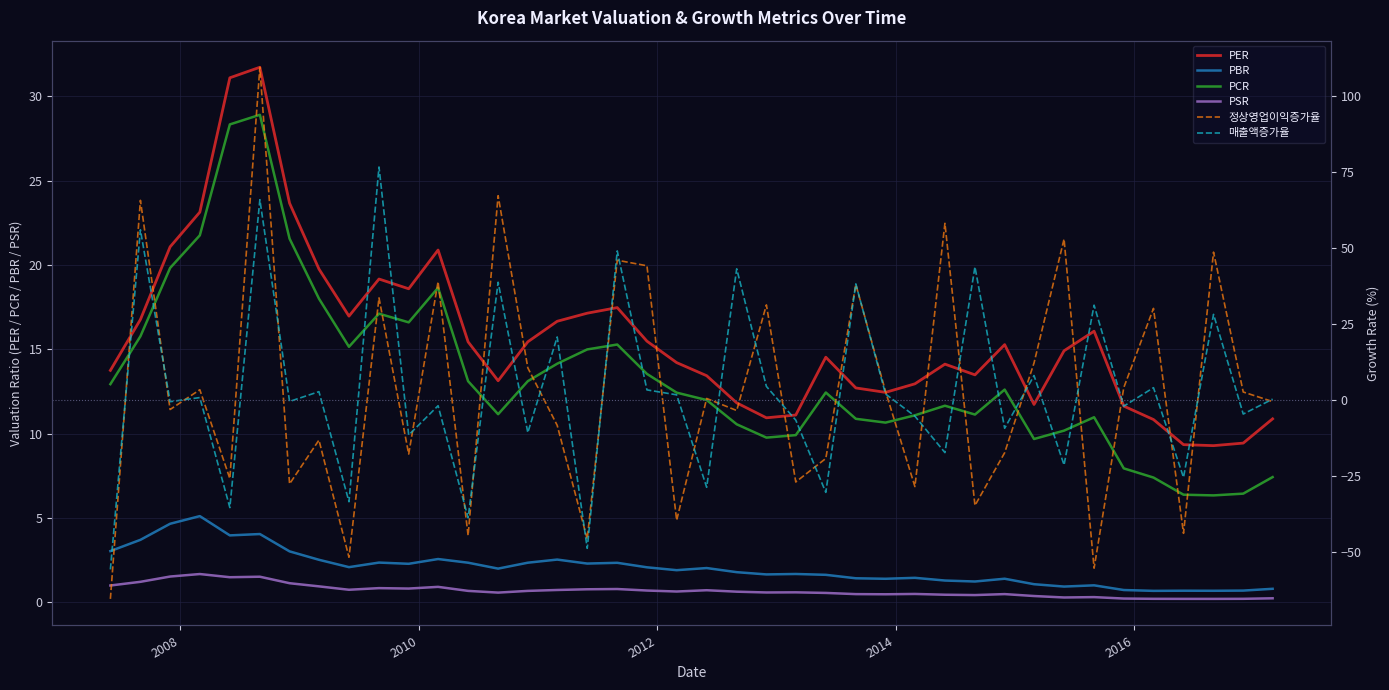

True or false: PCR and PER intersect in this chart.

False